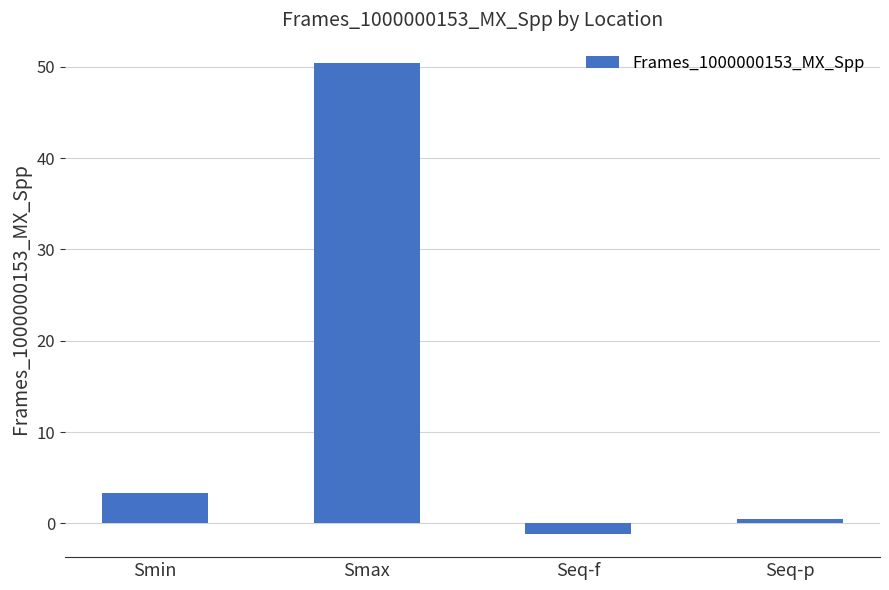

What is the label of the 3rd bar from the left?

Seq-f